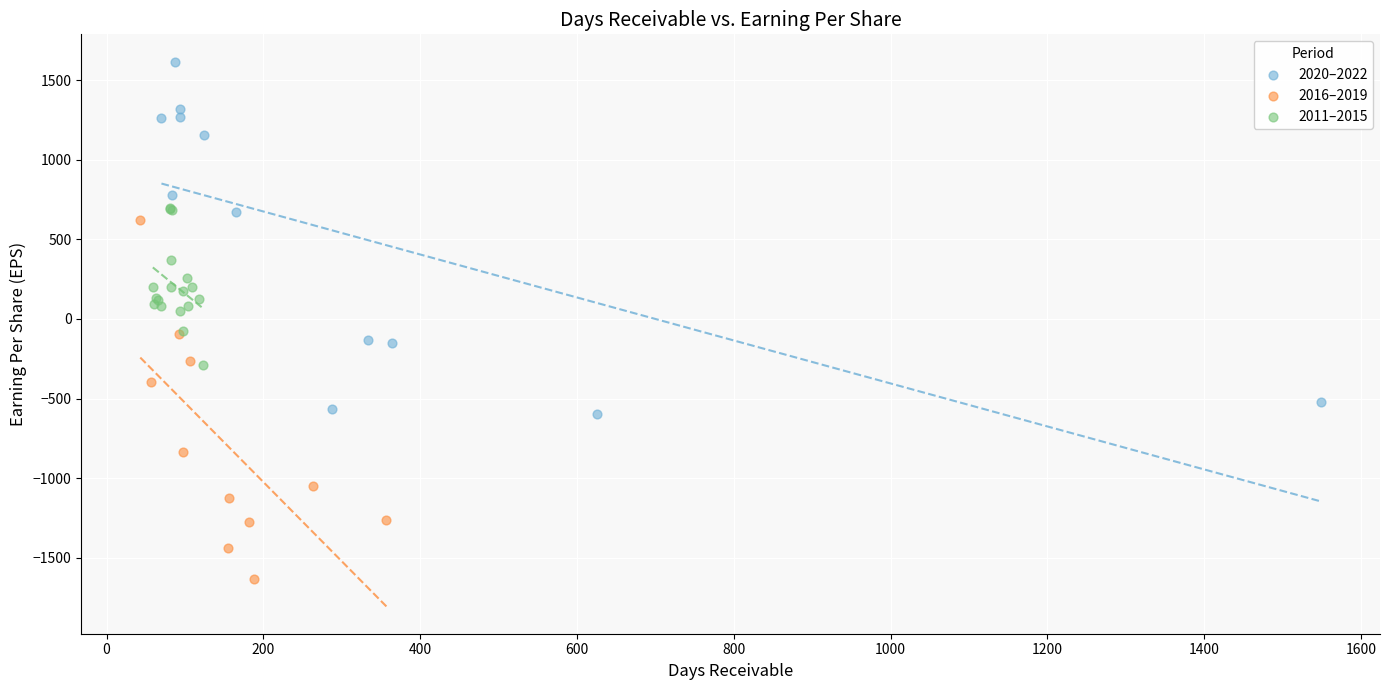

Which series reaches the maximum Y coordinate?

2020–2022